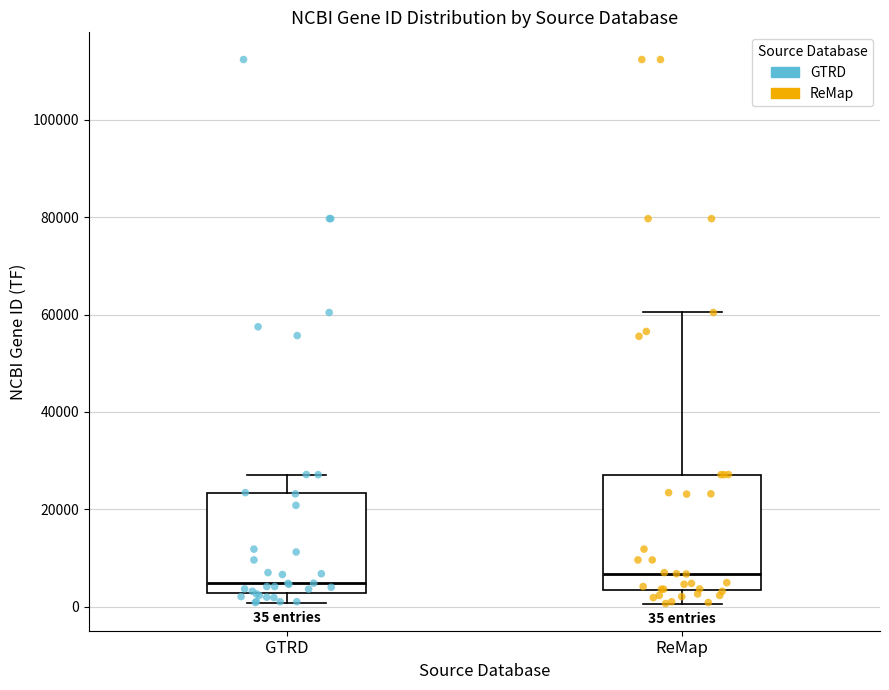

Which box is the tallest, from its lower edge to its upper edge?

ReMap